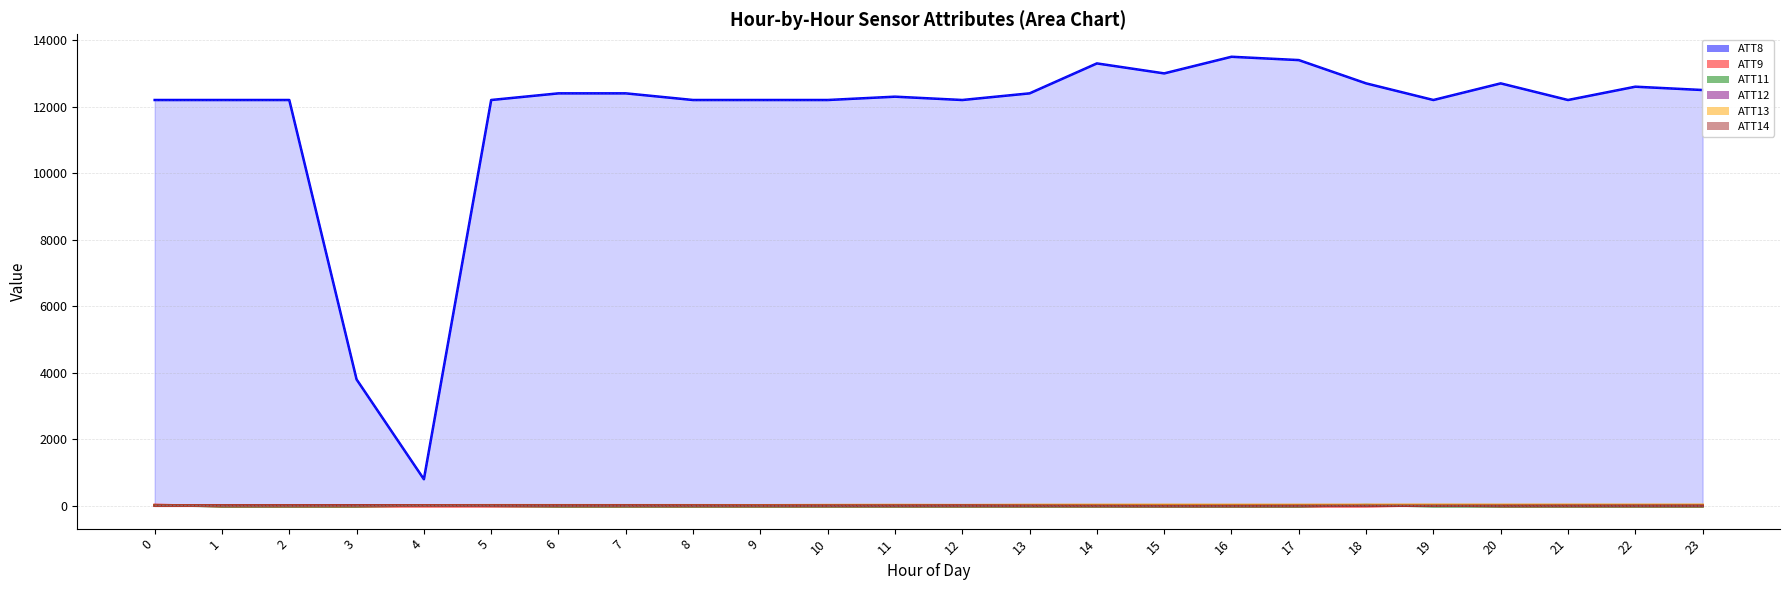

True or false: ATT9 has a value of -13.7 at 1.

False